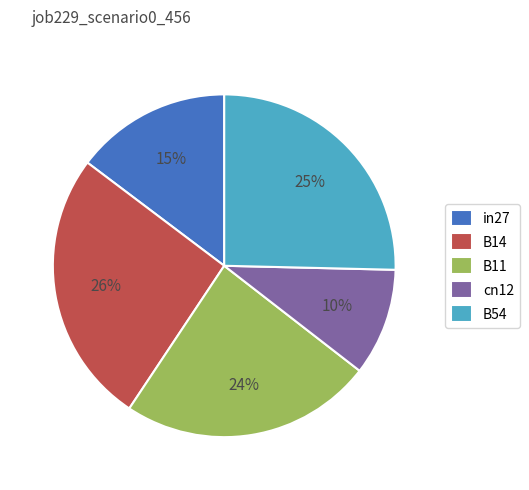

Rank the categories by value from highest to lowest.

B14, B54, B11, in27, cn12